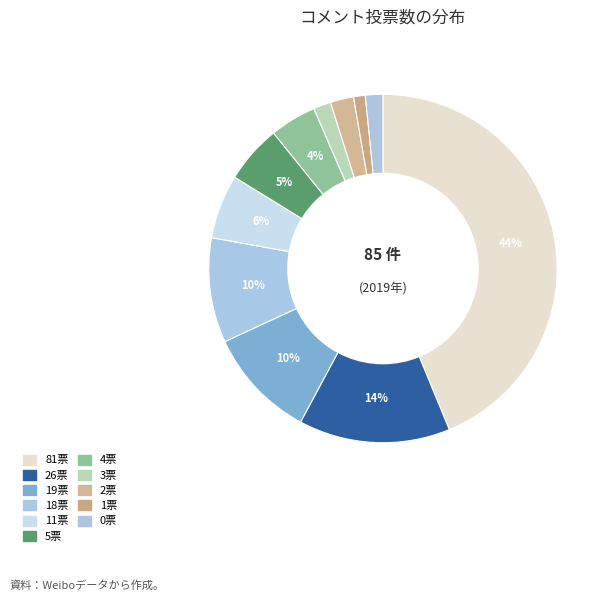

Count the number of slices in the pie.

11